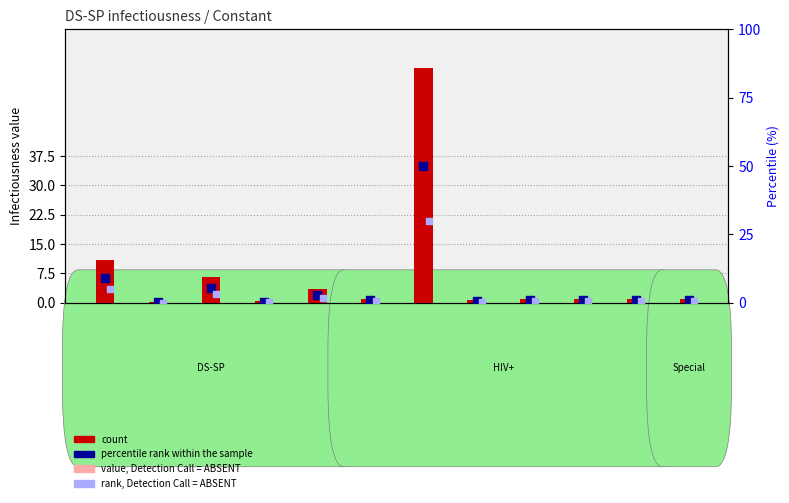

Which series reaches the maximum Y coordinate?

count